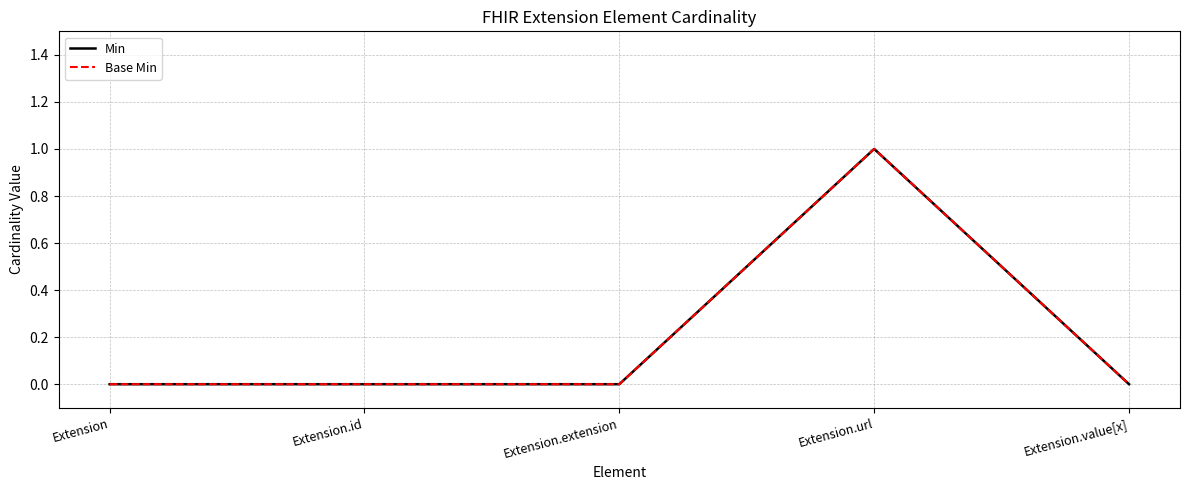

Reading right to left, list all the values displayed in this chart.

Min: 0	1	0	0	0
Base Min: 0	1	0	0	0